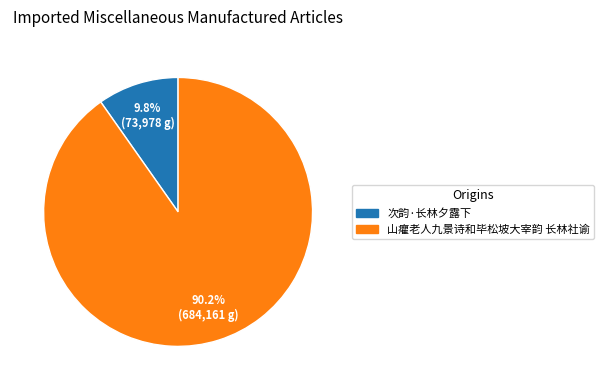

Count the number of slices in the pie.

2